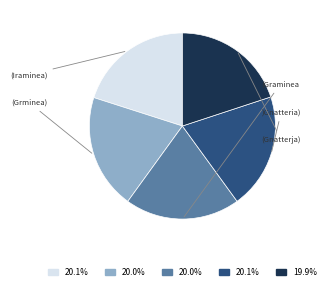

Is there a majority slice in this chart?

No